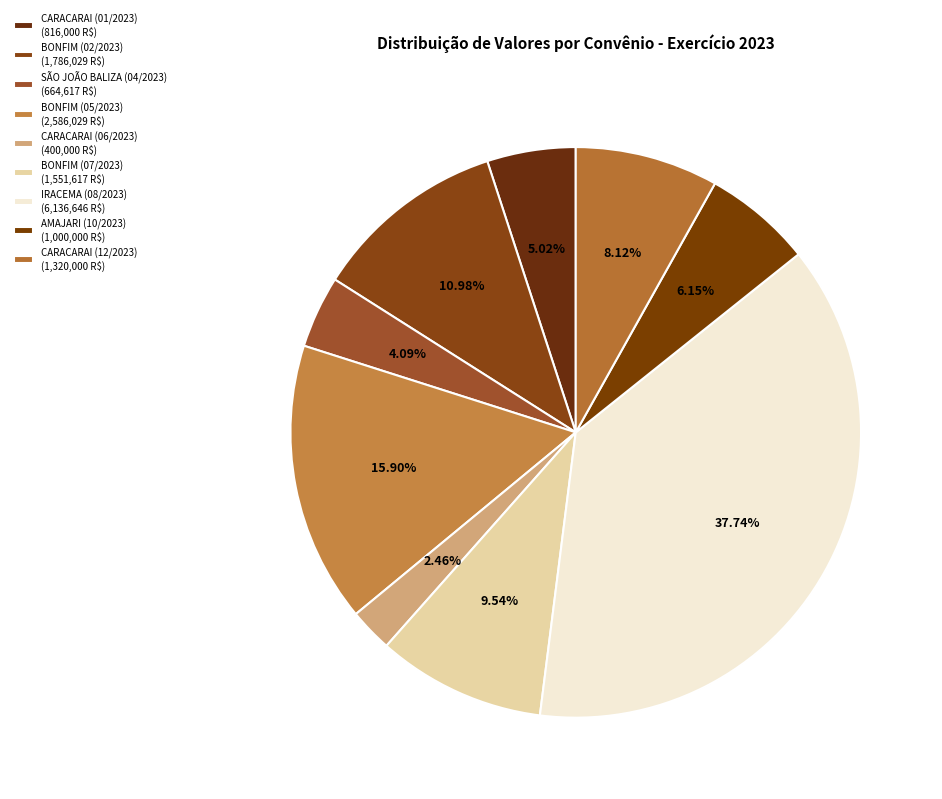

Does BONFIM (02/2023) account for over 50% of the chart?

No